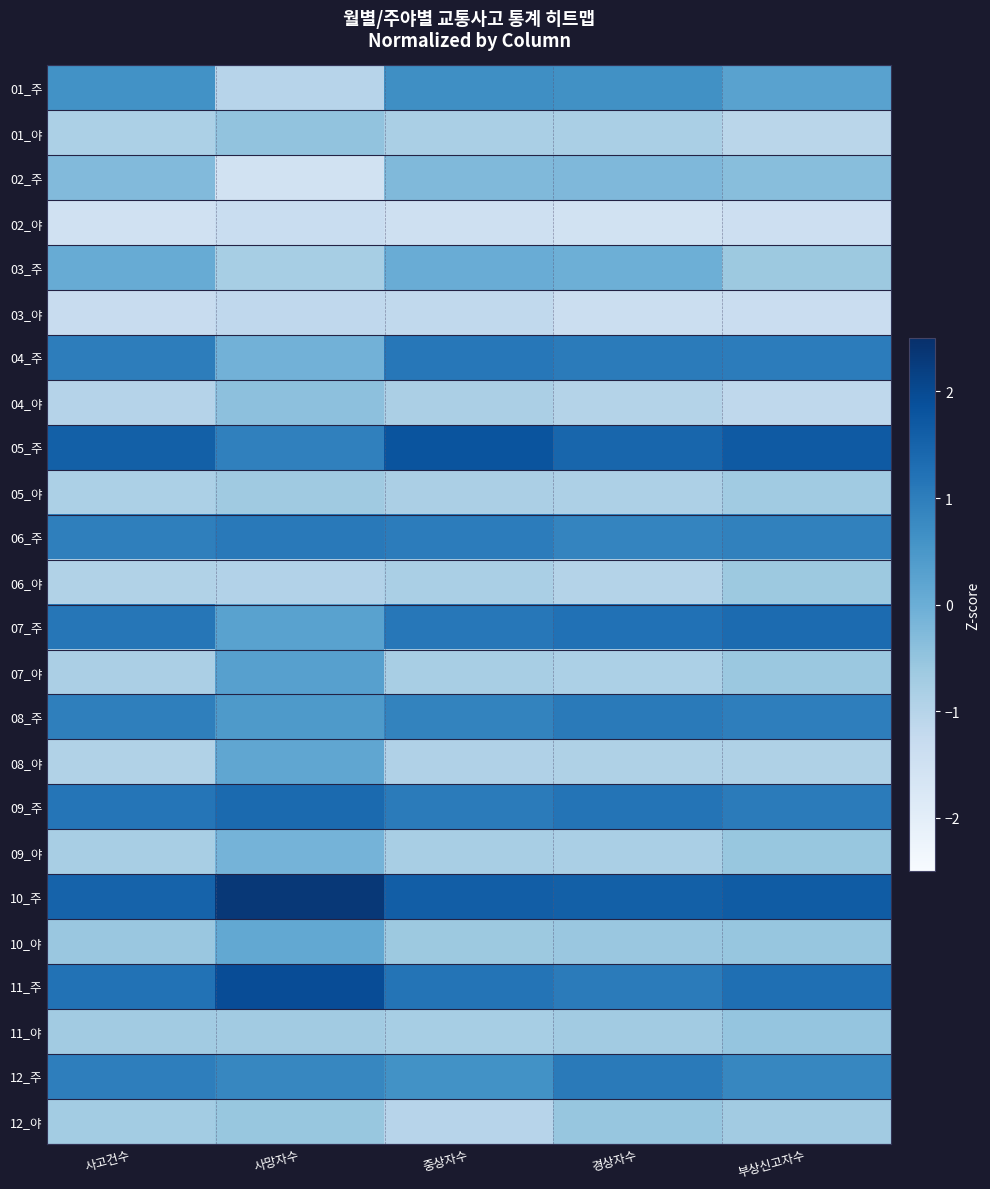

What is the spread (max minus min) of values at 사고건수?

3.1